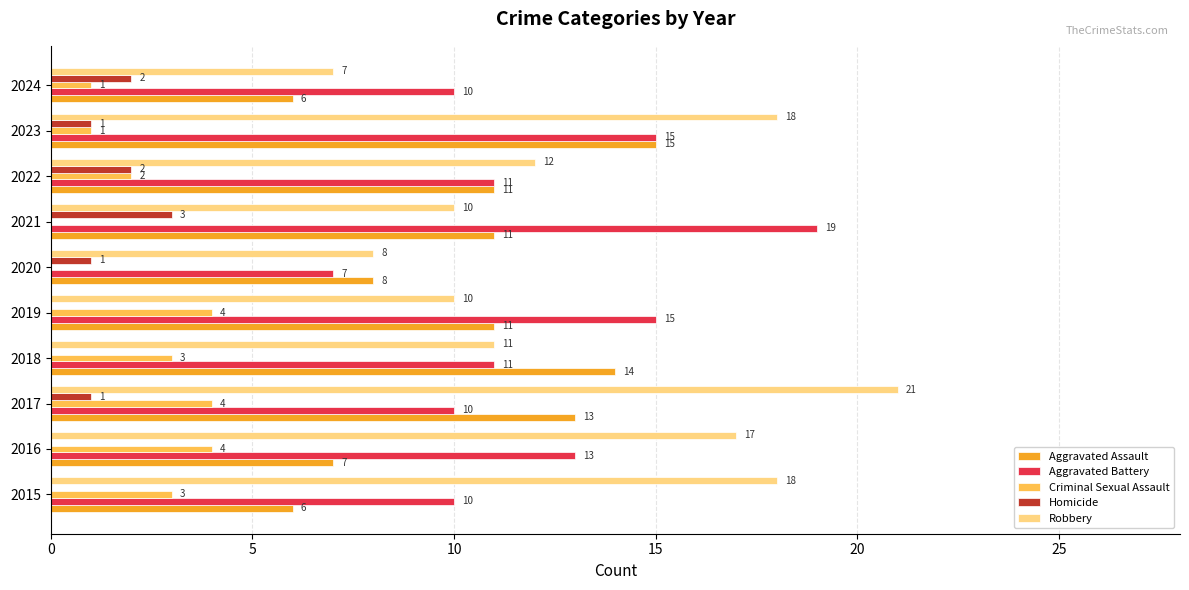

Which label corresponds to the largest value in the chart?

2017